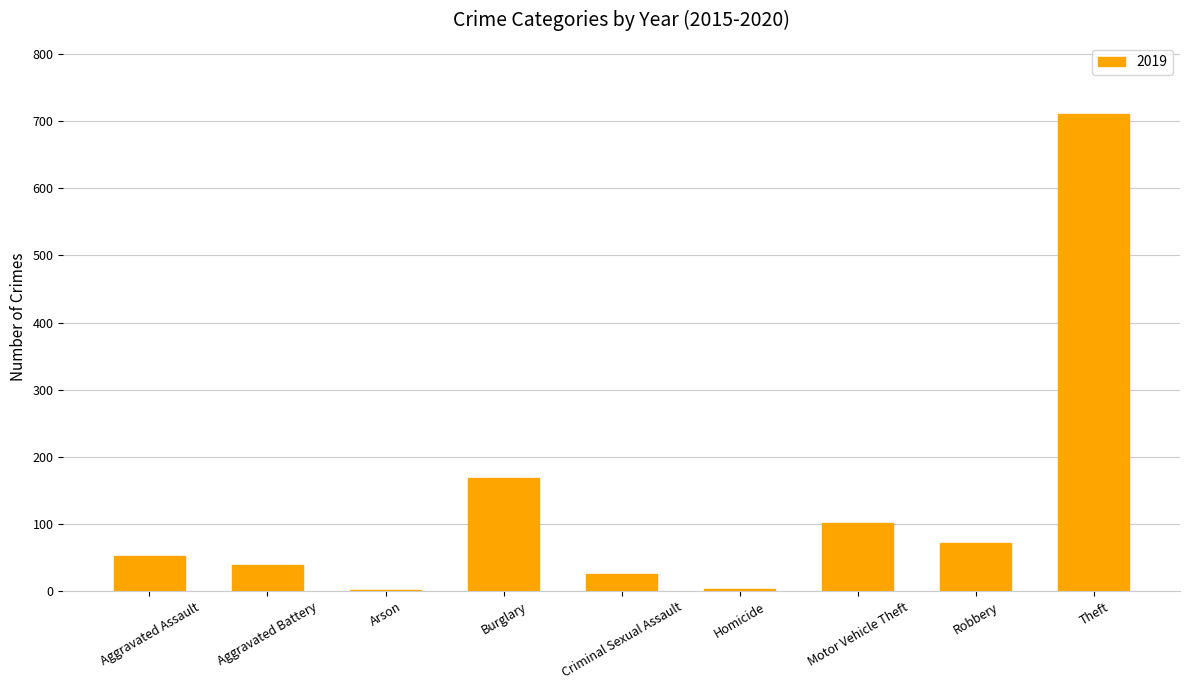

What is the change in value from Criminal Sexual Assault to Motor Vehicle Theft?

+76